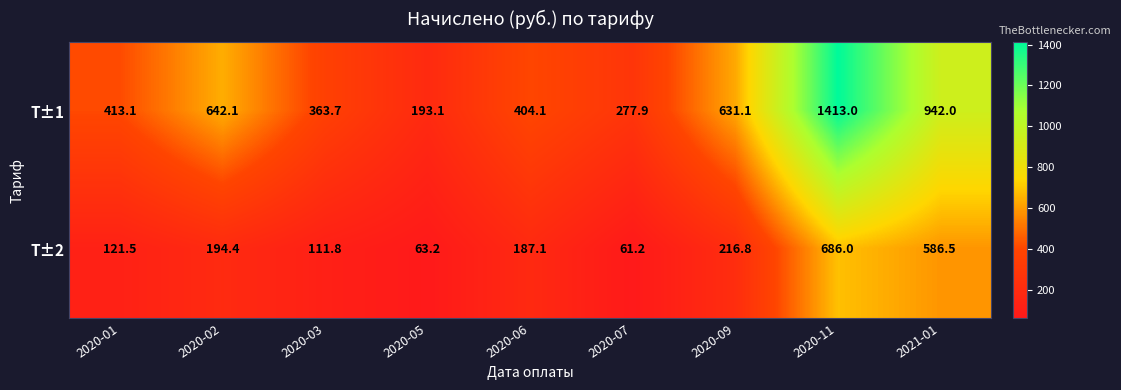

Rank the series by their maximum value, from lowest to highest.

Т±2, Т±1